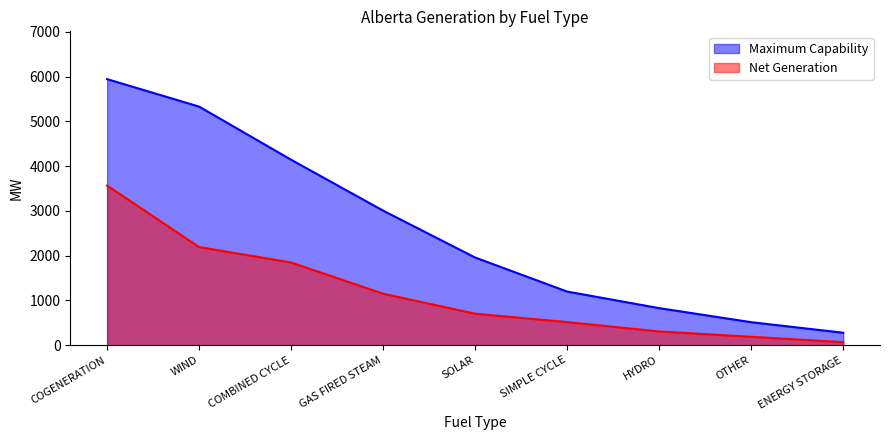

Reading left to right, extract all data points from this chart.

COGENERATION=5944	WIND=5330	COMBINED CYCLE=4143	GAS FIRED STEAM=3006	SOLAR=1958	SIMPLE CYCLE=1198	HYDRO=828	OTHER=514	ENERGY STORAGE=278